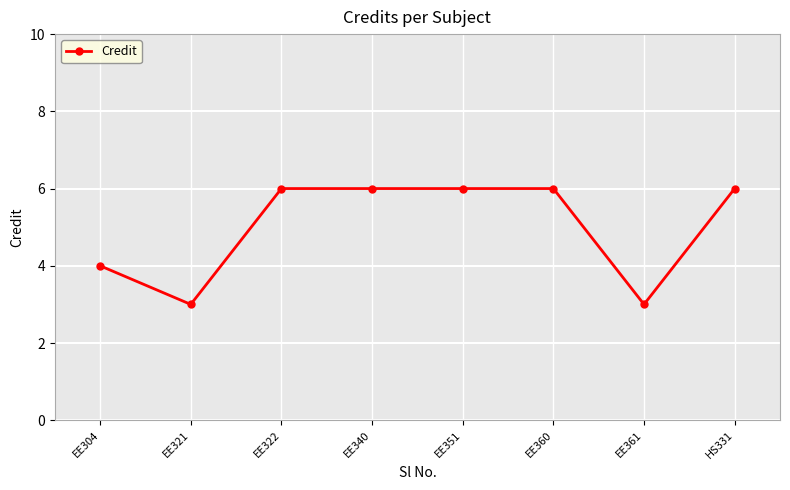

What is the smallest value displayed?

3